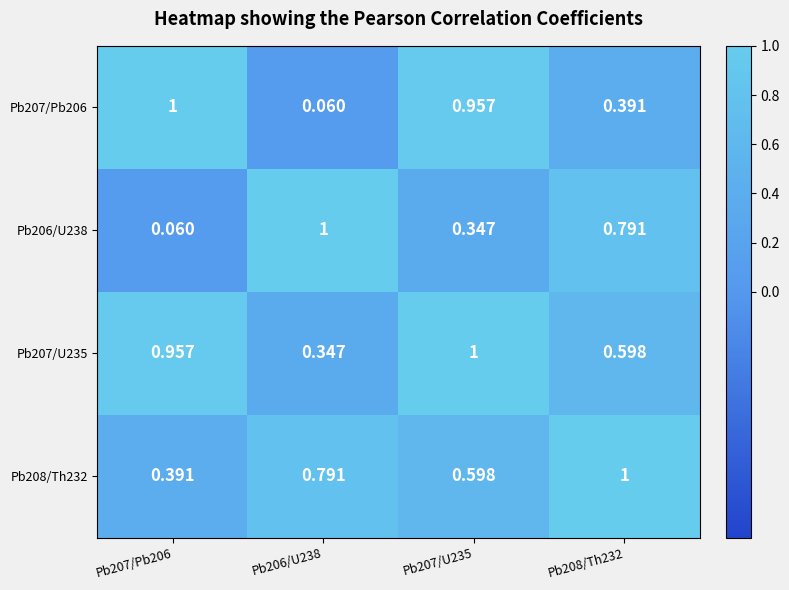

At how many categories does at least one series exceed 0?

4